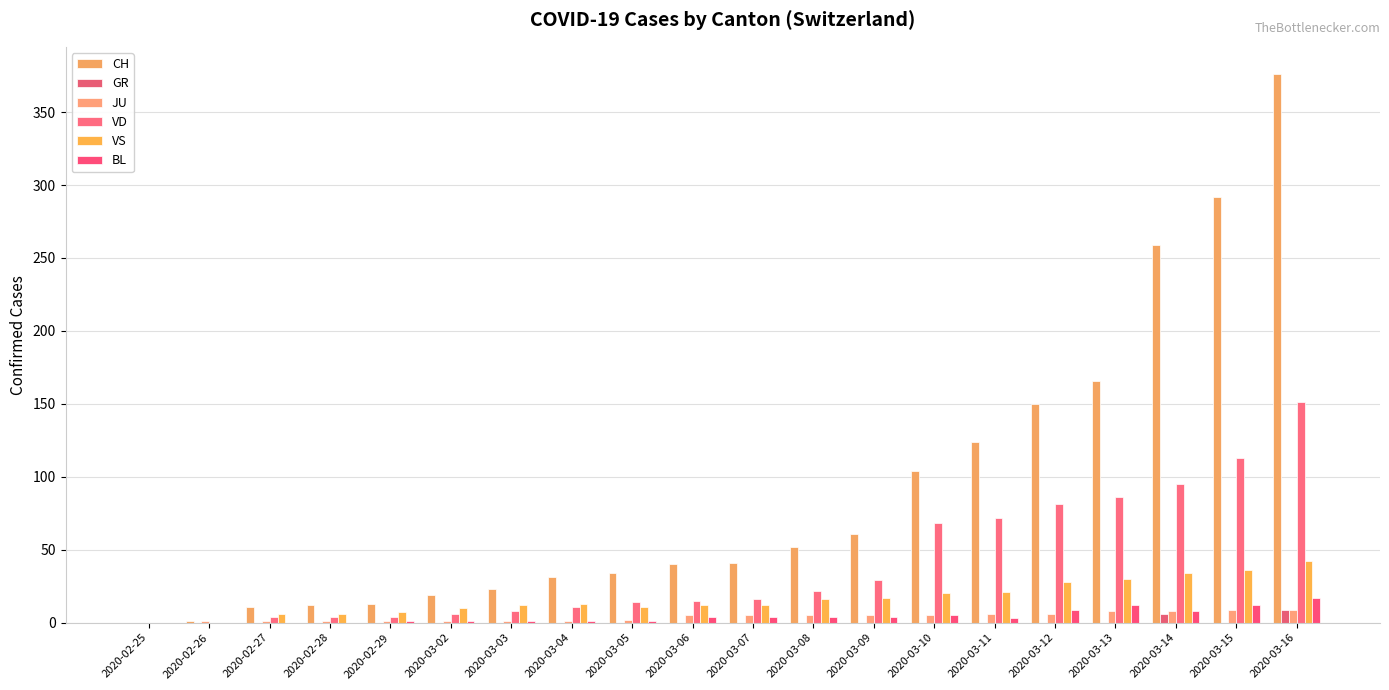

What is the average value of the CH series?

90